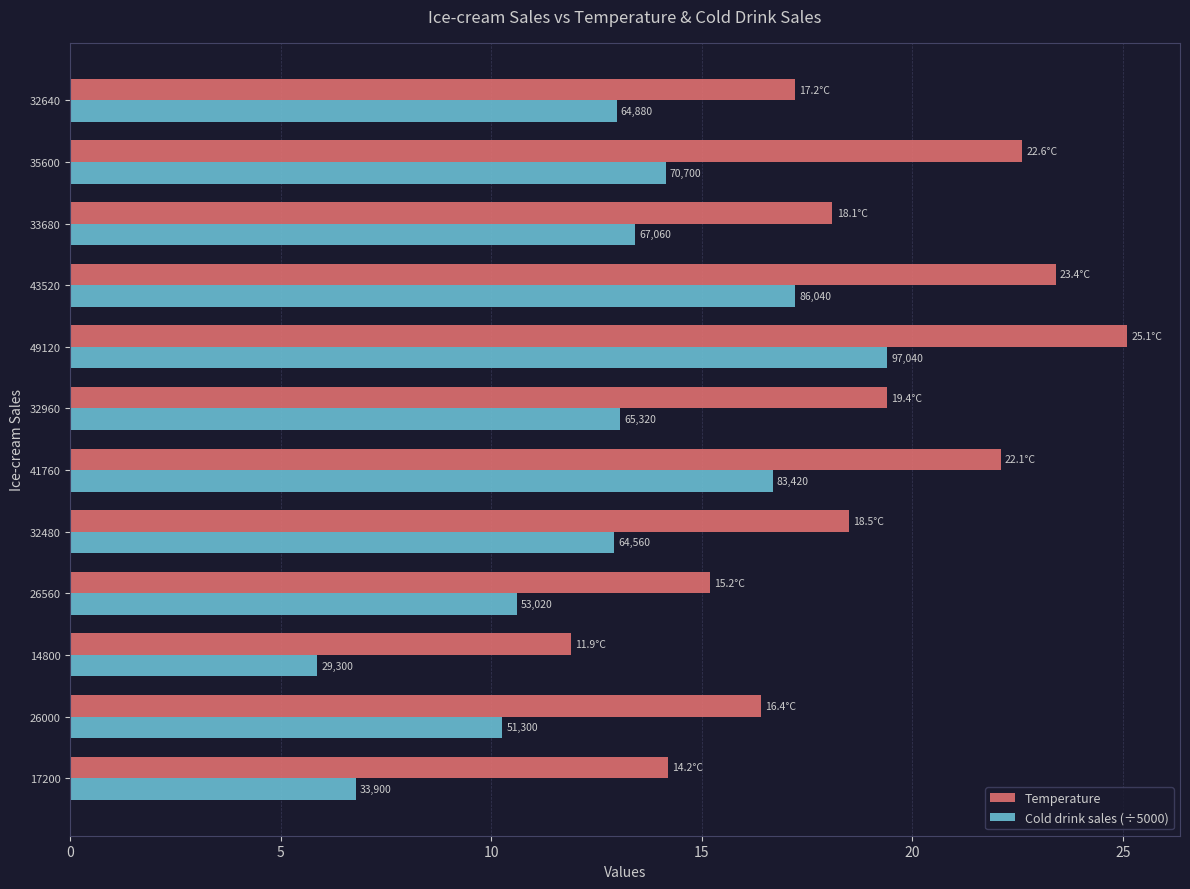

What are all the series names shown in the legend?

Temperature, Cold drink sales (÷5000)